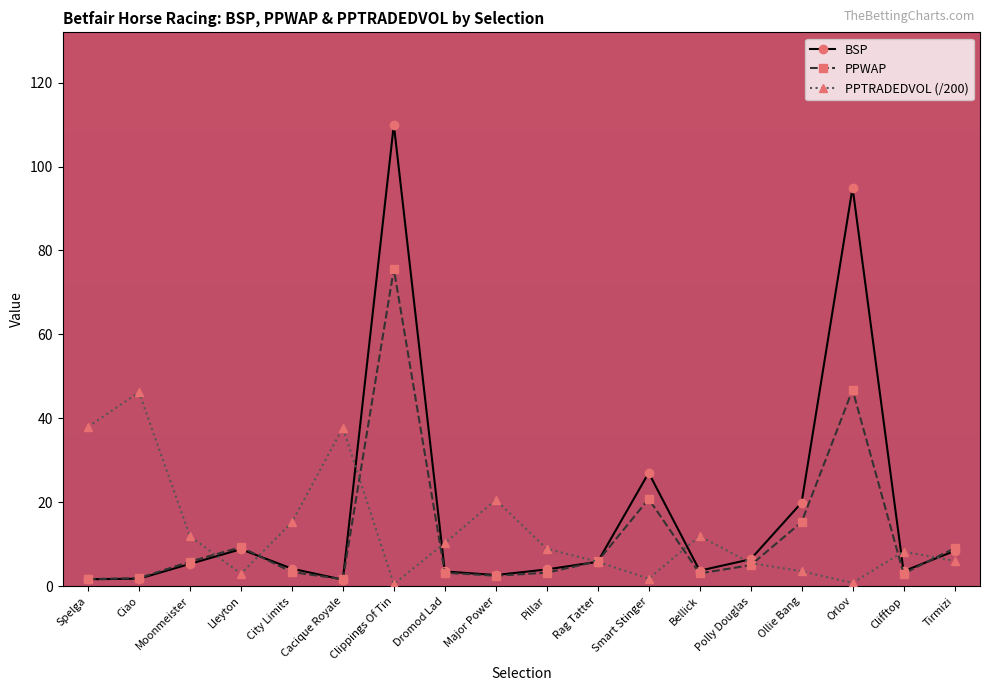

Which series has the widest spread of values?

BSP